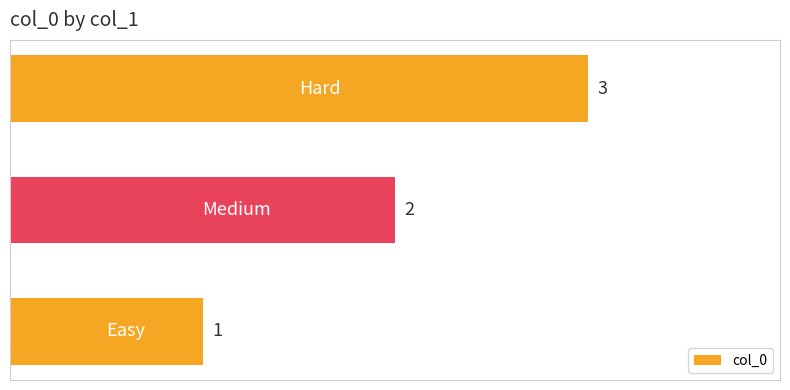

What is the greatest value displayed?

3